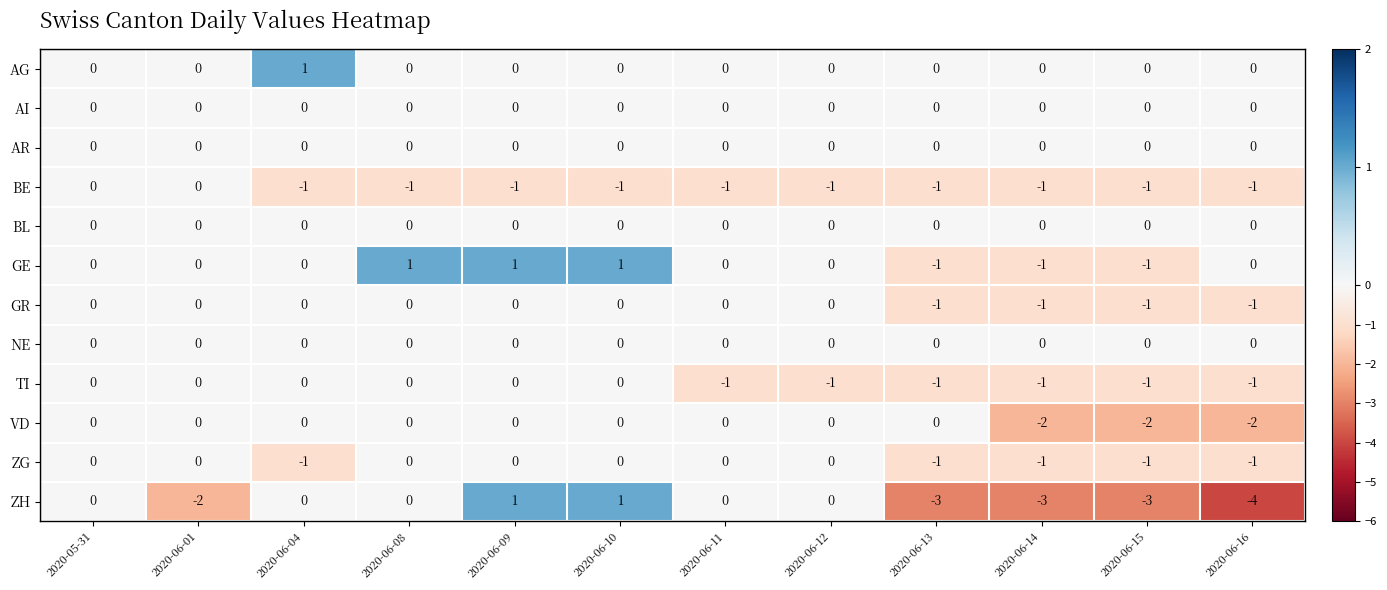

What is the difference between the highest and lowest values at 2020-06-15?

3